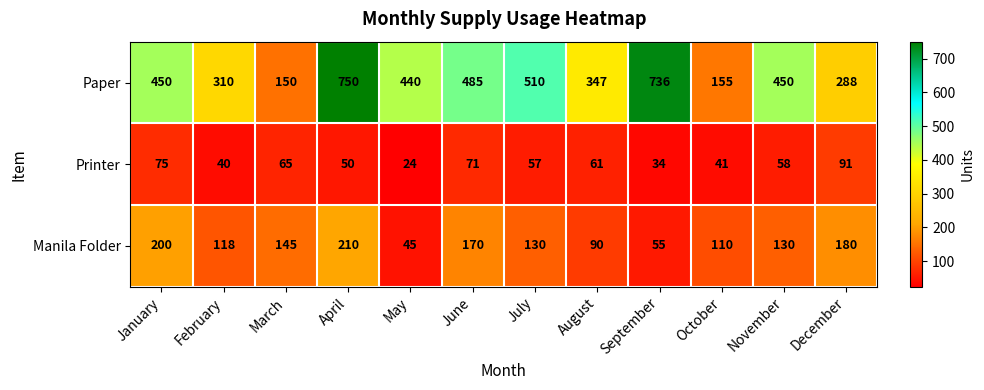

What is the average value of the Printer series?

56